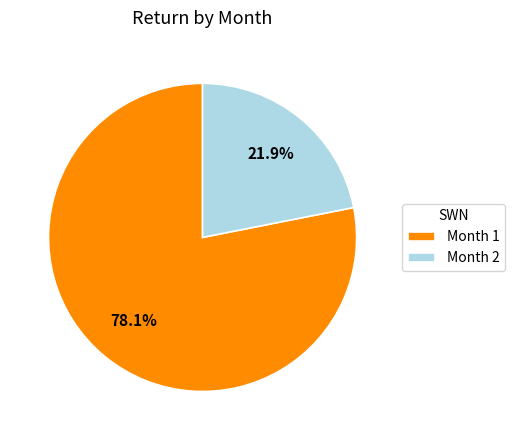

Does any single category account for the majority?

Yes